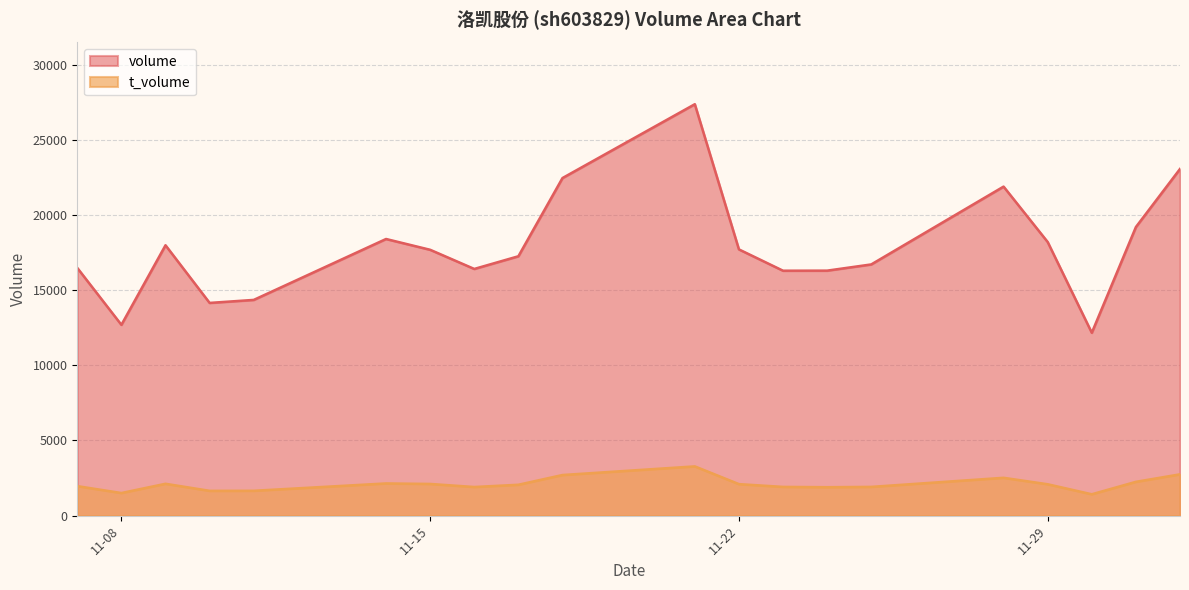

Count the number of data series in this chart.

2